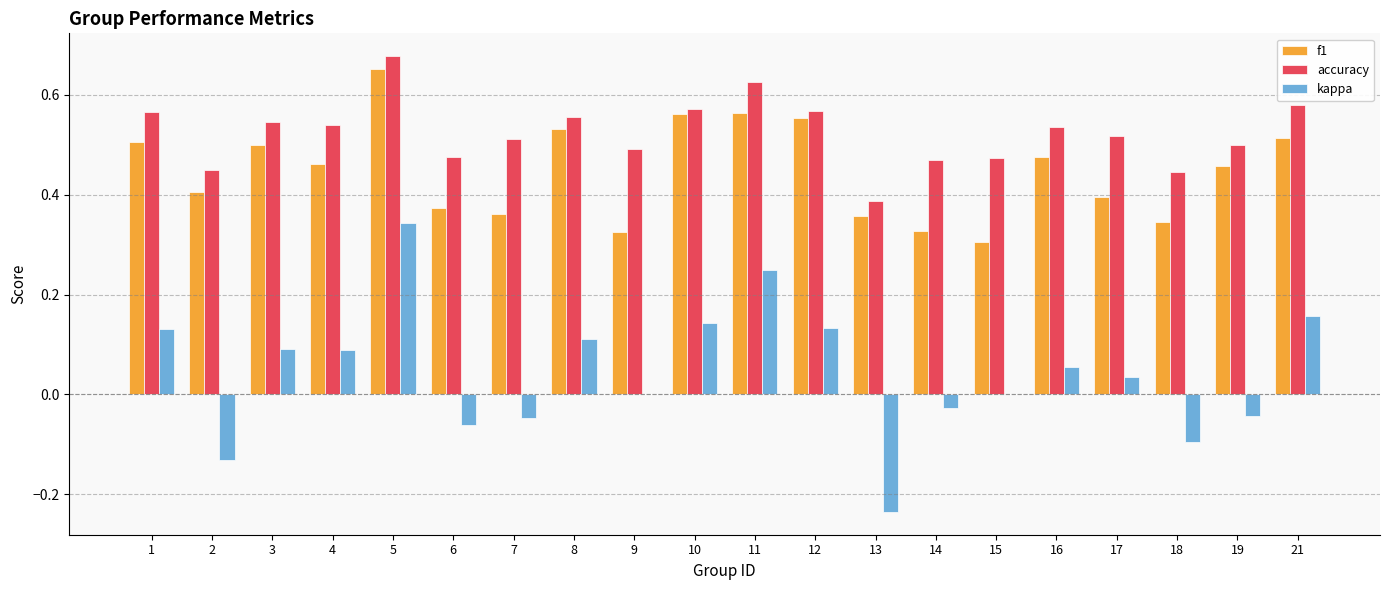

True or false: accuracy has a value of 0.3 at 15.

False